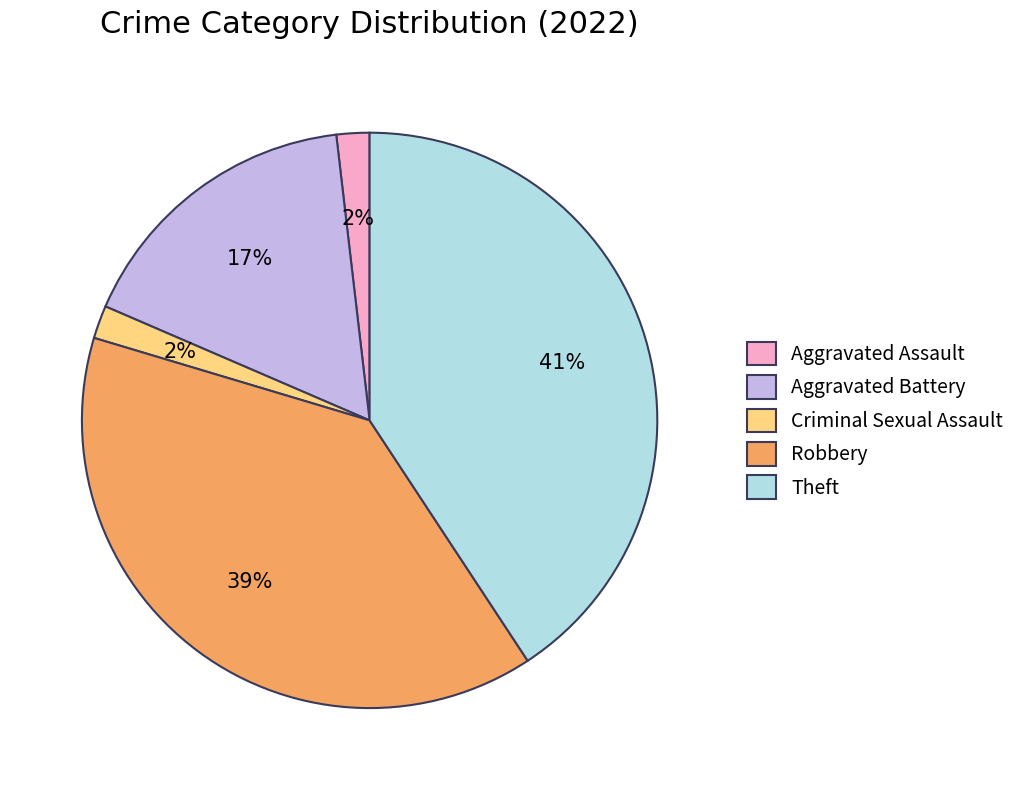

Which slice is the largest?

Theft